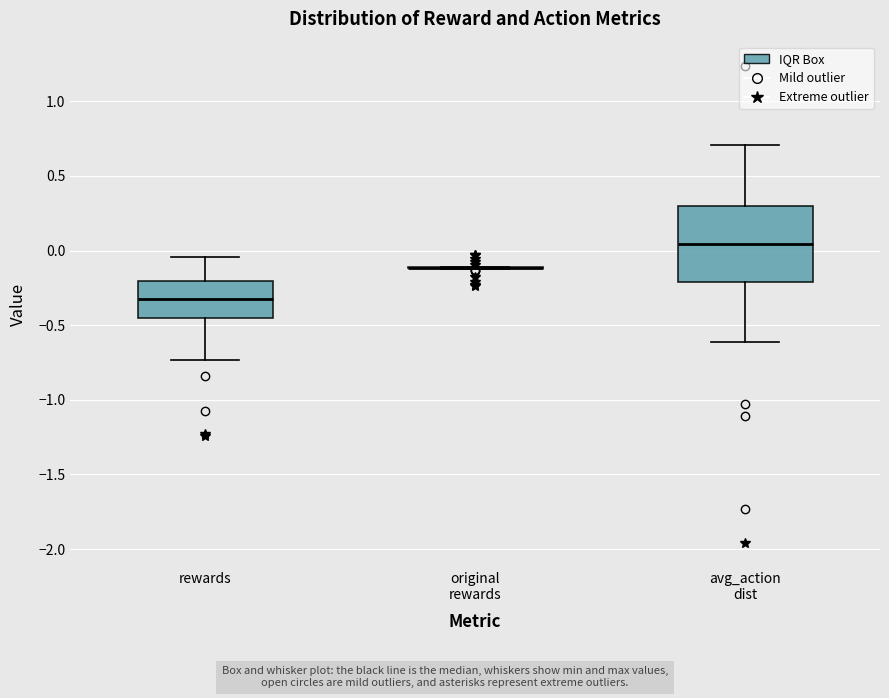

Which box is the tallest, from its lower edge to its upper edge?

avg_action dist